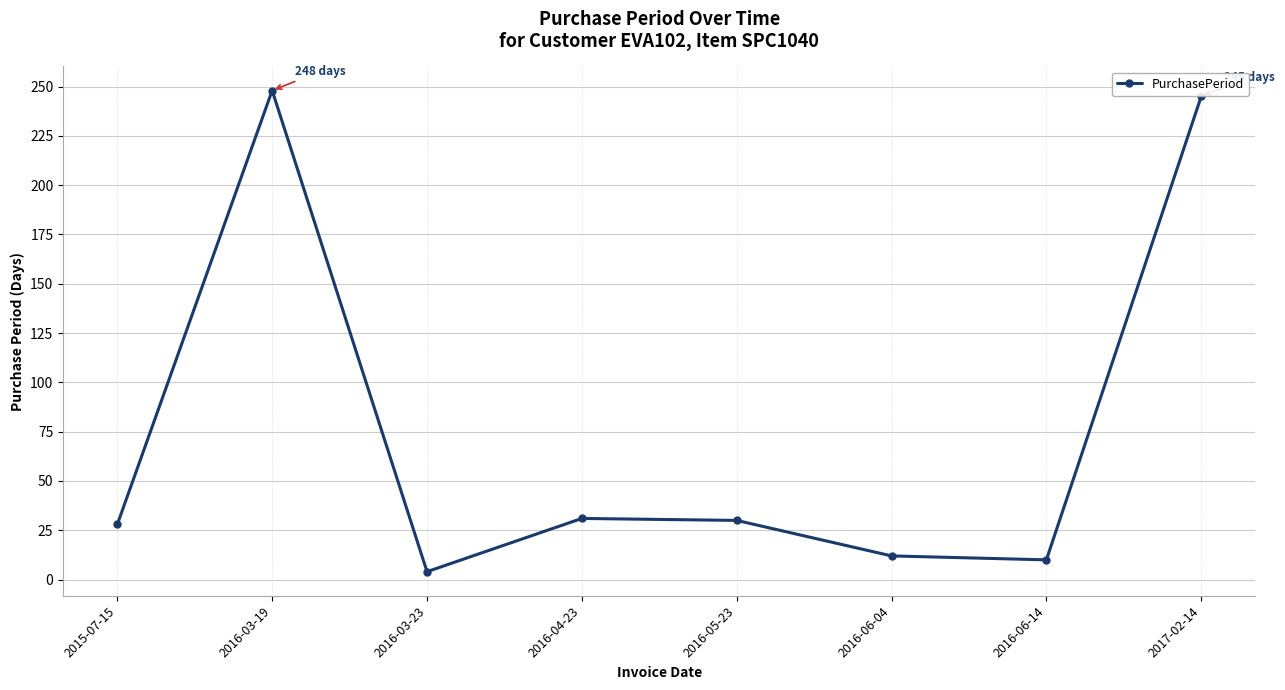

What is the ratio of the value at 2015-07-15 to the value at 2016-04-23?

0.9